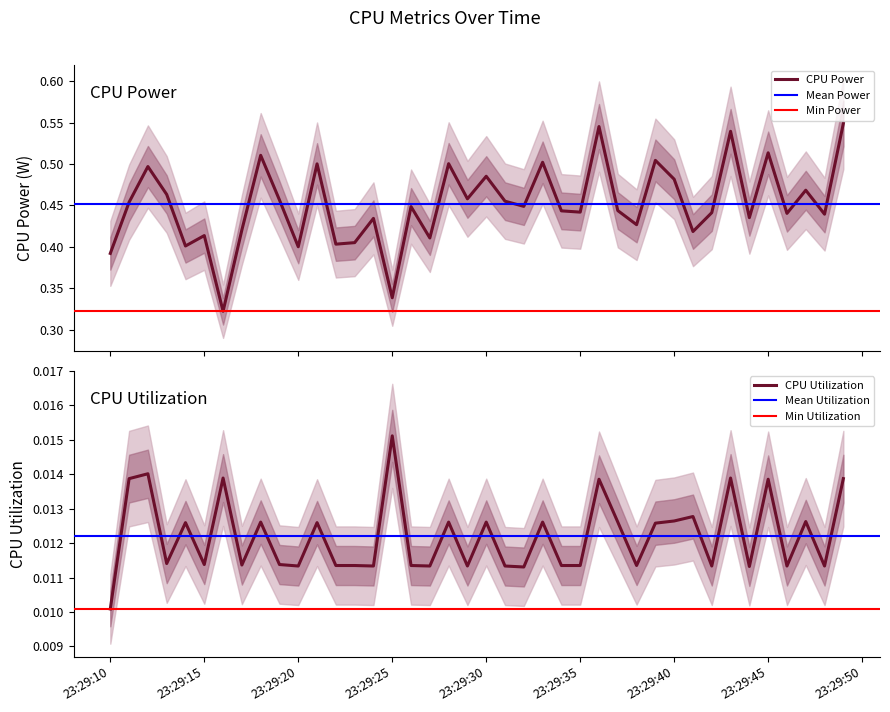

Reading right to left, list all the values displayed in this chart.

CPU Power: 0.5	0.4	0.5	0.4	0.5	0.4	0.5	0.4	0.4	0.5	0.5	0.4	0.4	0.5	0.4	0.4	0.5	0.4	0.5	0.5	0.5	0.5	0.4	0.4	0.3	0.4	0.4	0.4	0.5	0.4	0.5	0.5	0.4	0.3	0.4	0.4	0.5	0.5	0.5	0.4
CPU Utilization: 0.0	0.0	0.0	0.0	0.0	0.0	0.0	0.0	0.0	0.0	0.0	0.0	0.0	0.0	0.0	0.0	0.0	0.0	0.0	0.0	0.0	0.0	0.0	0.0	0.0	0.0	0.0	0.0	0.0	0.0	0.0	0.0	0.0	0.0	0.0	0.0	0.0	0.0	0.0	0.0